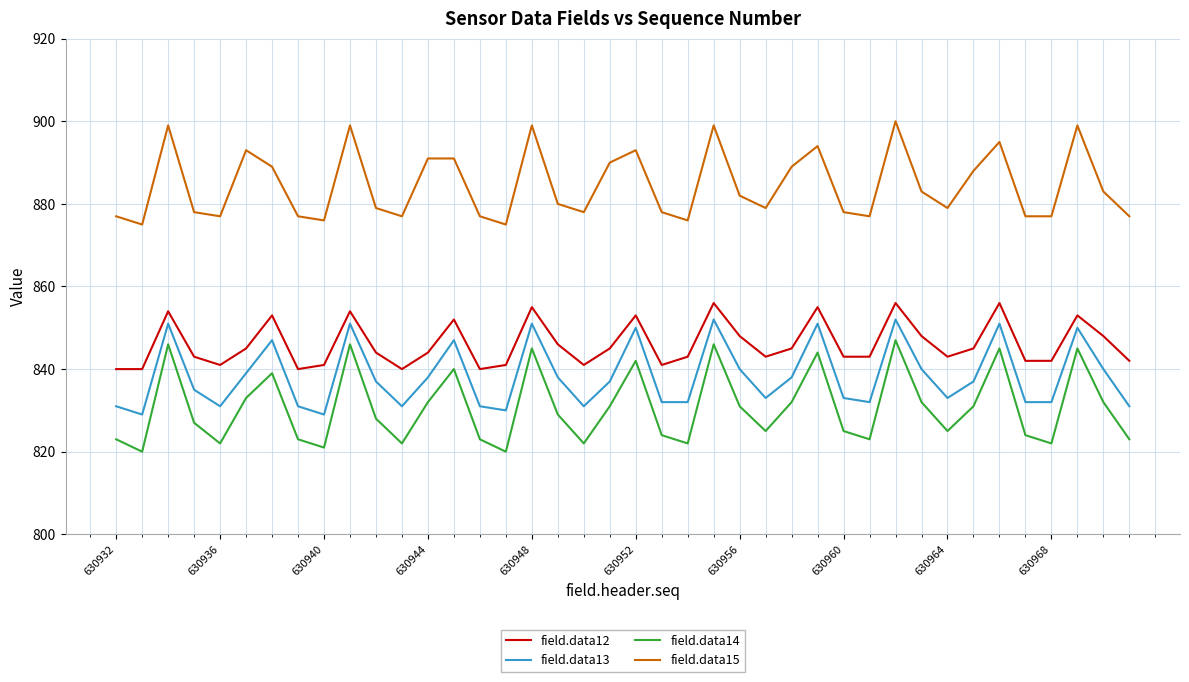

What is the smallest value displayed?

820